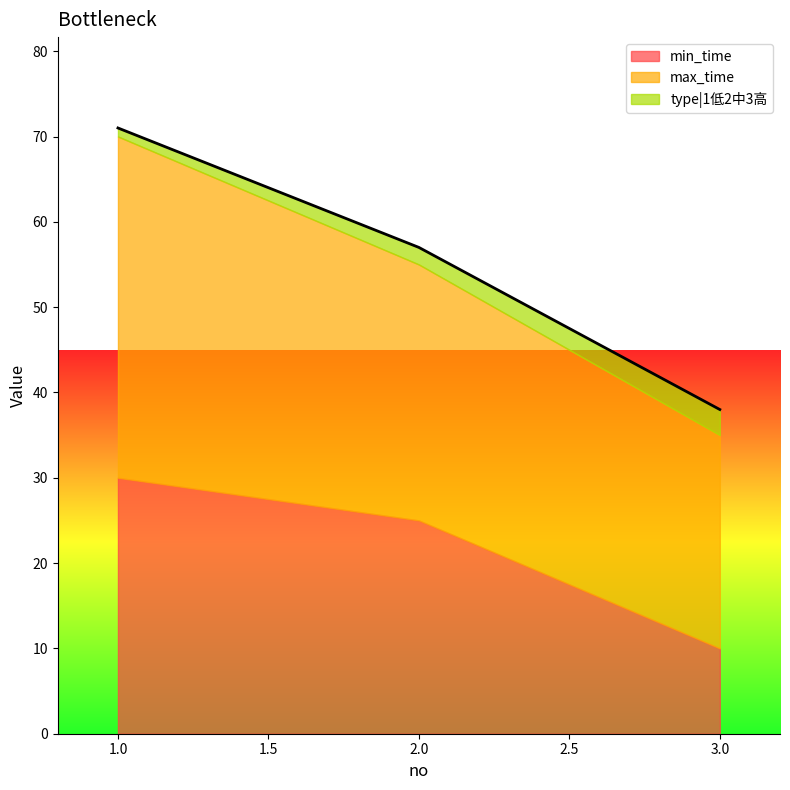

True or false: min_time has a value of 33 at 2.0.

False